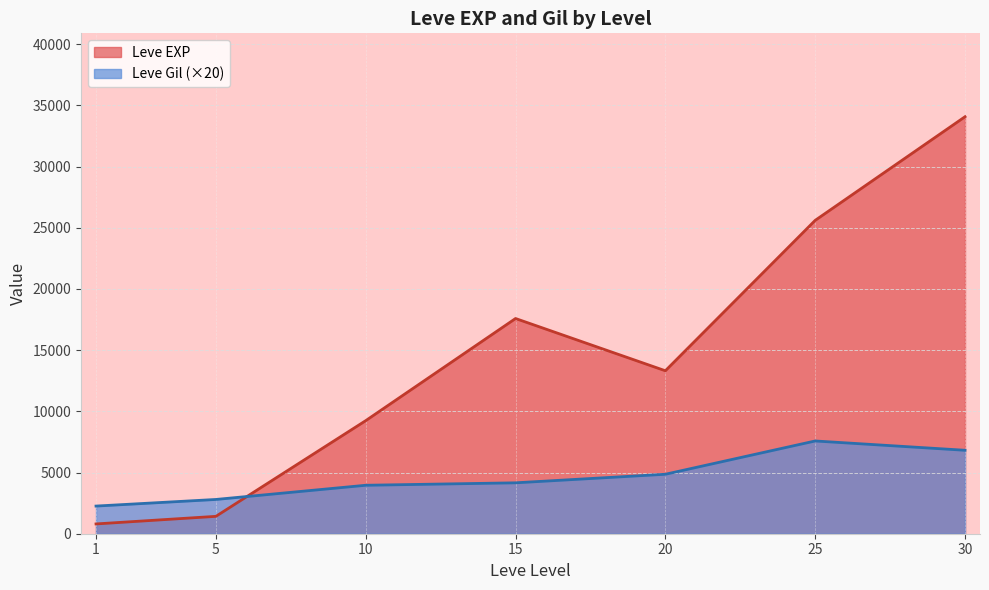

What is the average value of the Leve EXP series?

14579